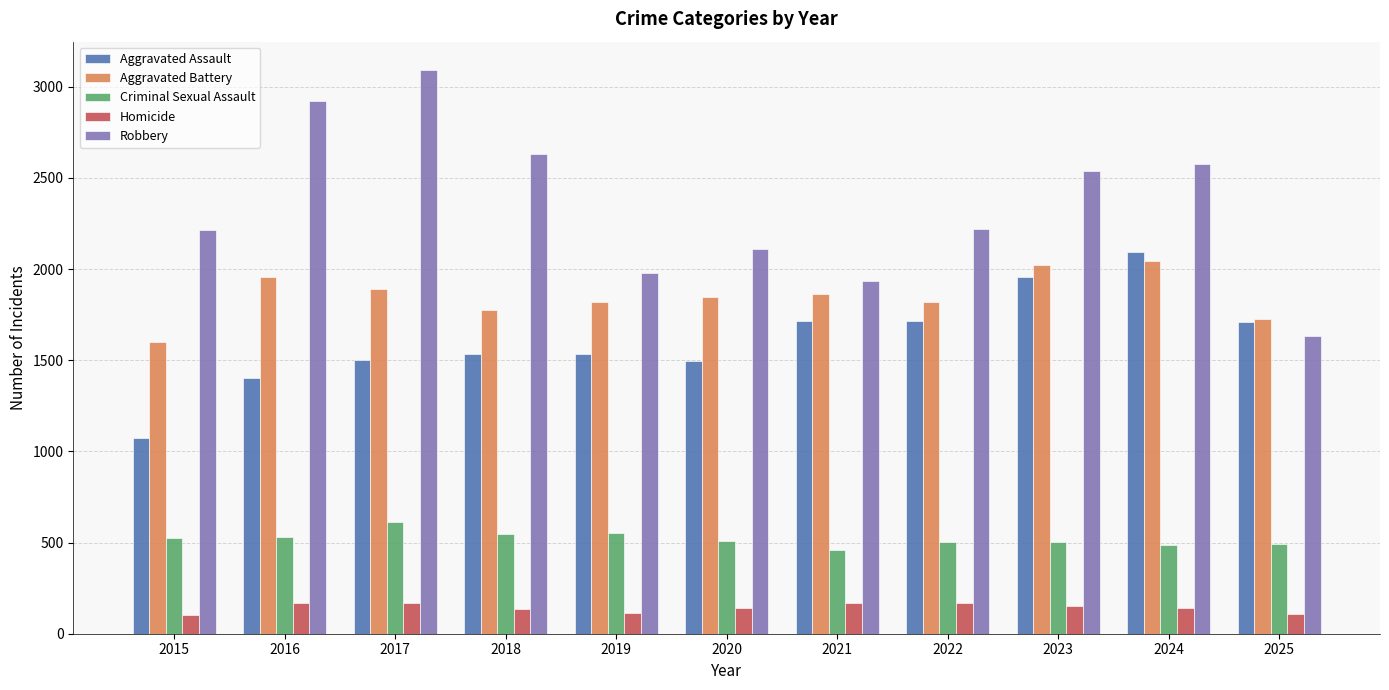

How many bars are there in total?

55